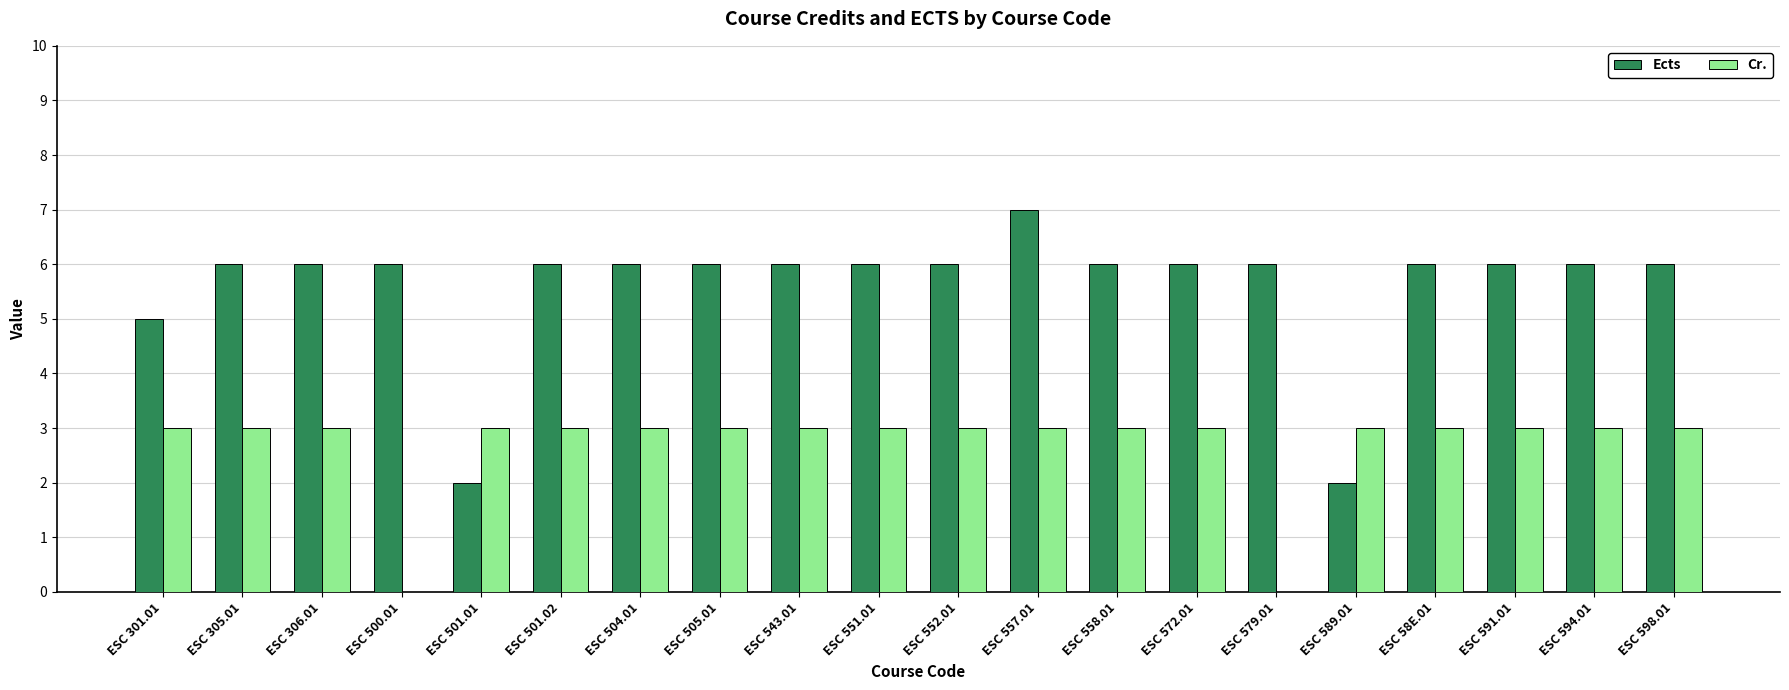

True or false: Ects has a value of 6 at ESC 579.01.

True